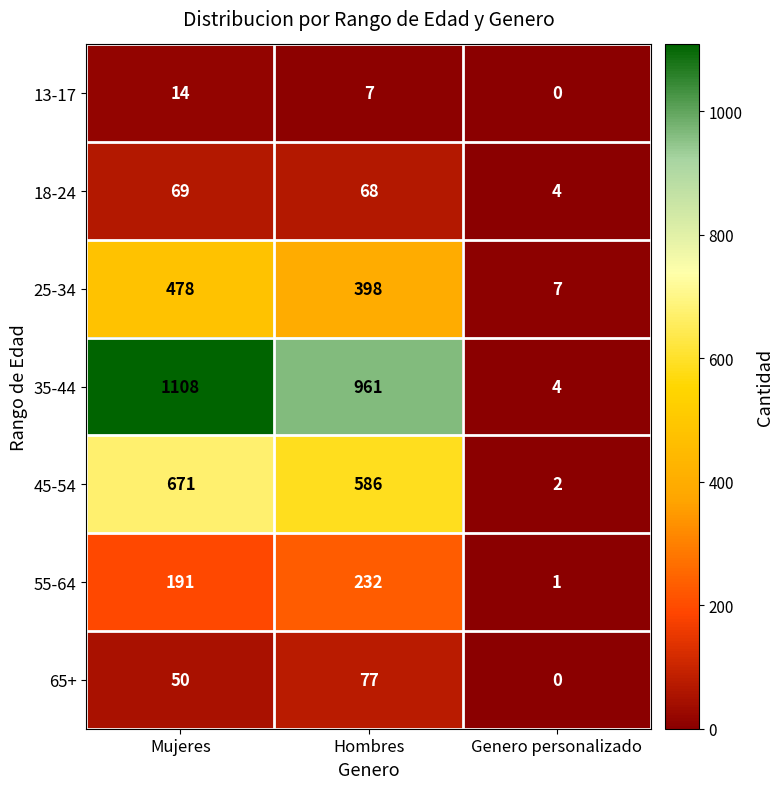

What is the average value of the 35-44 series?

691